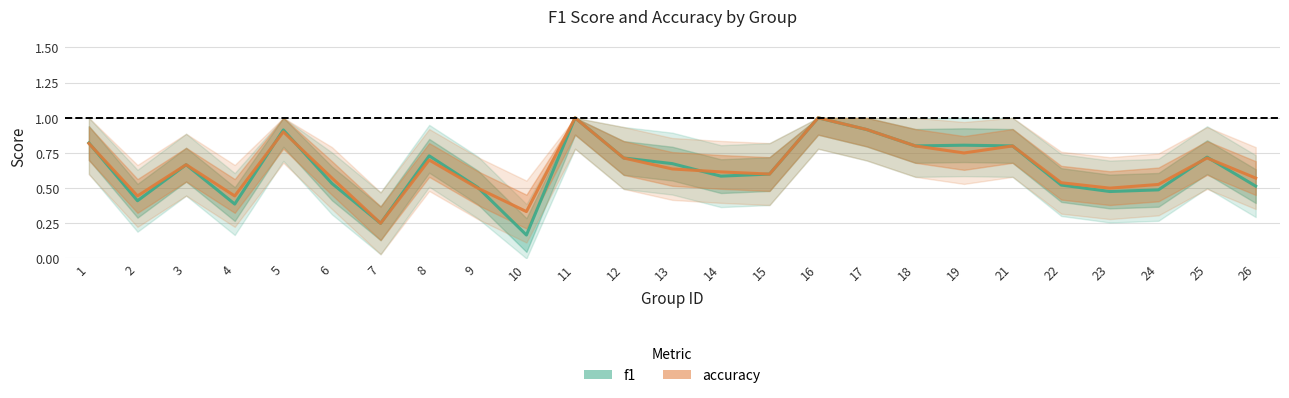

Which series has the largest total across all categories?

accuracy